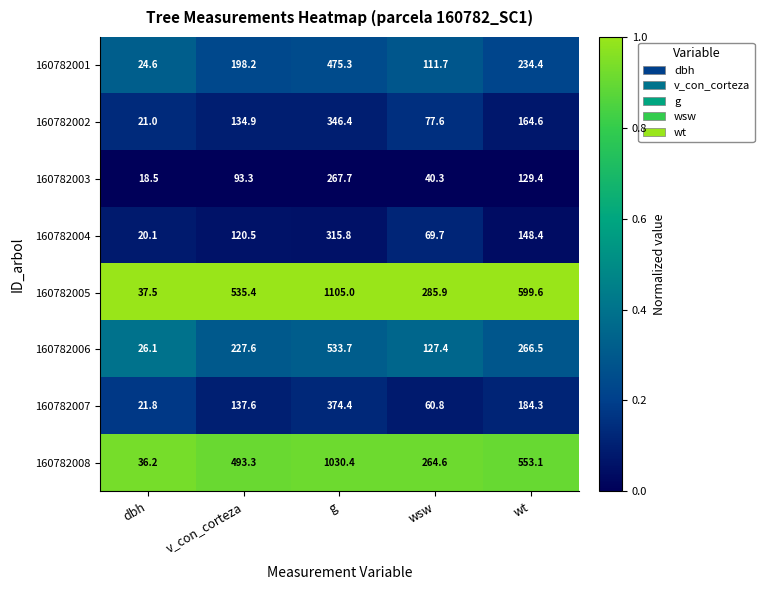

What is the sum of the 160782006 values at wsw and v_con_corteza?

355.0